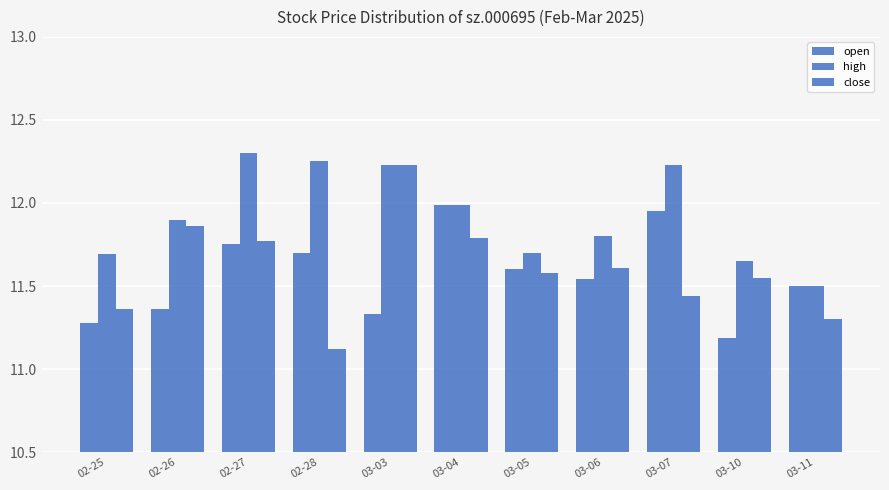

Which series changed the most between 02-25 and 03-04?

open